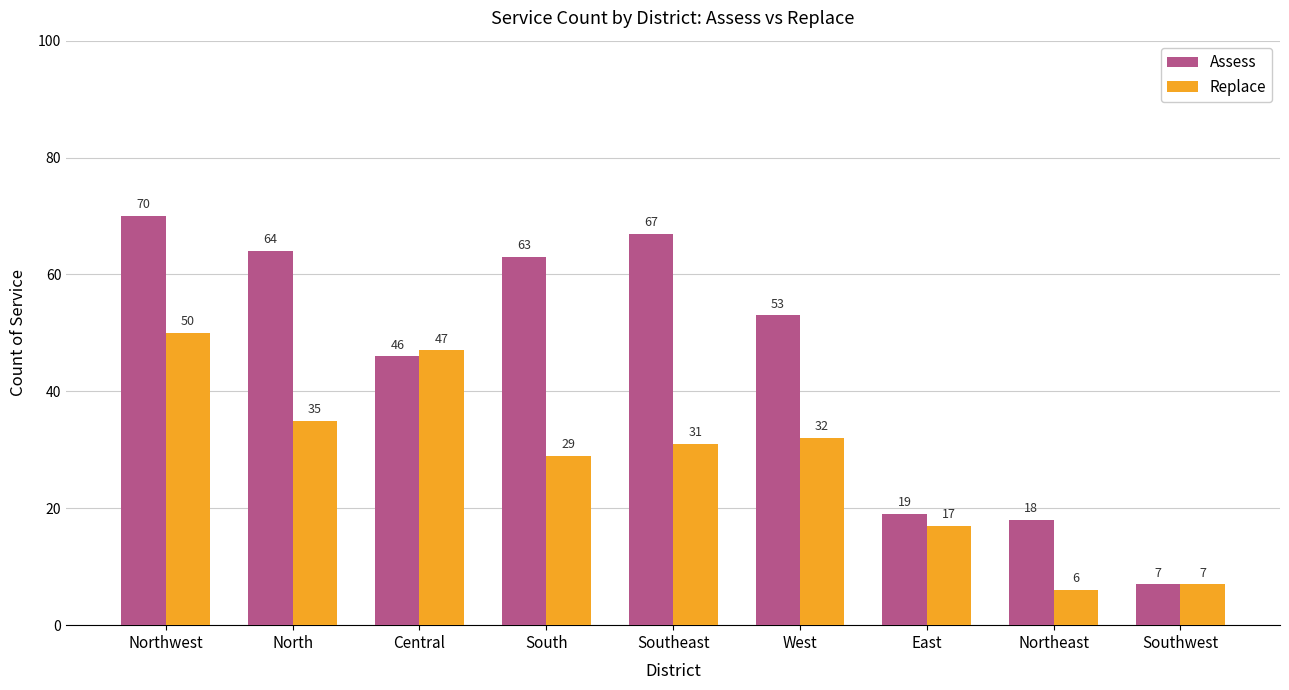

List the series in order of their overall mean, lowest first.

Replace, Assess